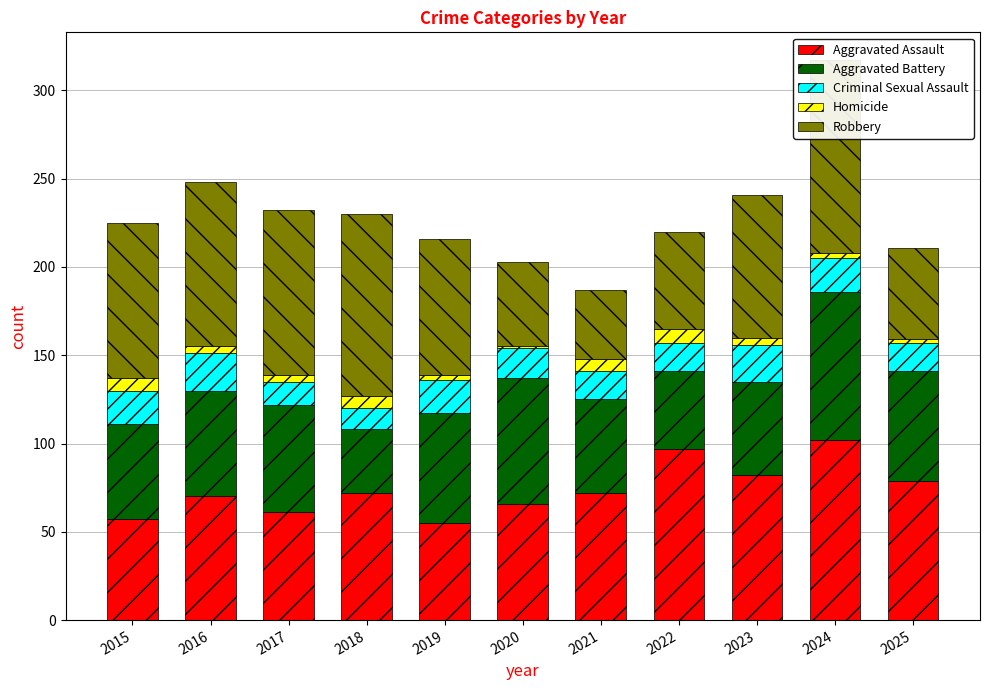

Count the number of data series in this chart.

5